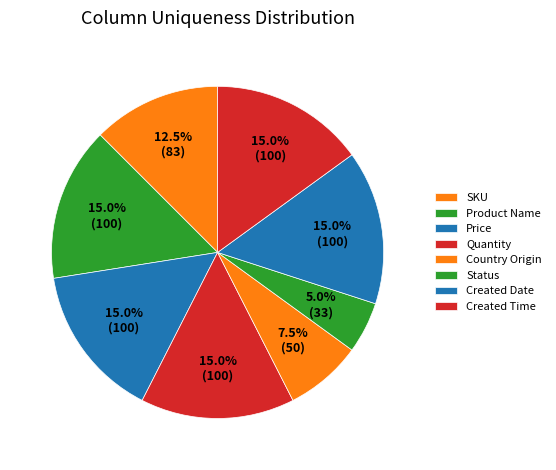

Count the number of slices in the pie.

8